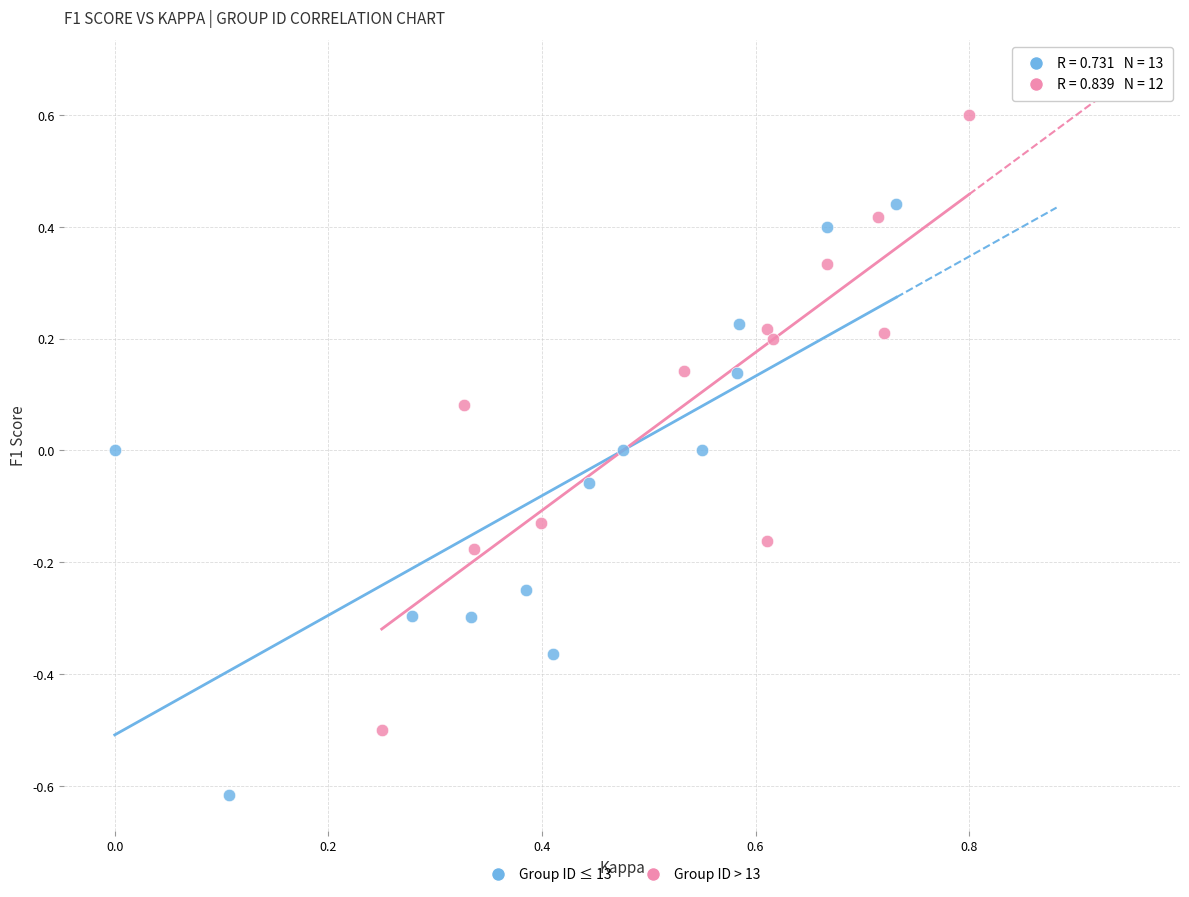

Which series reaches the maximum Y coordinate?

Group ID > 13